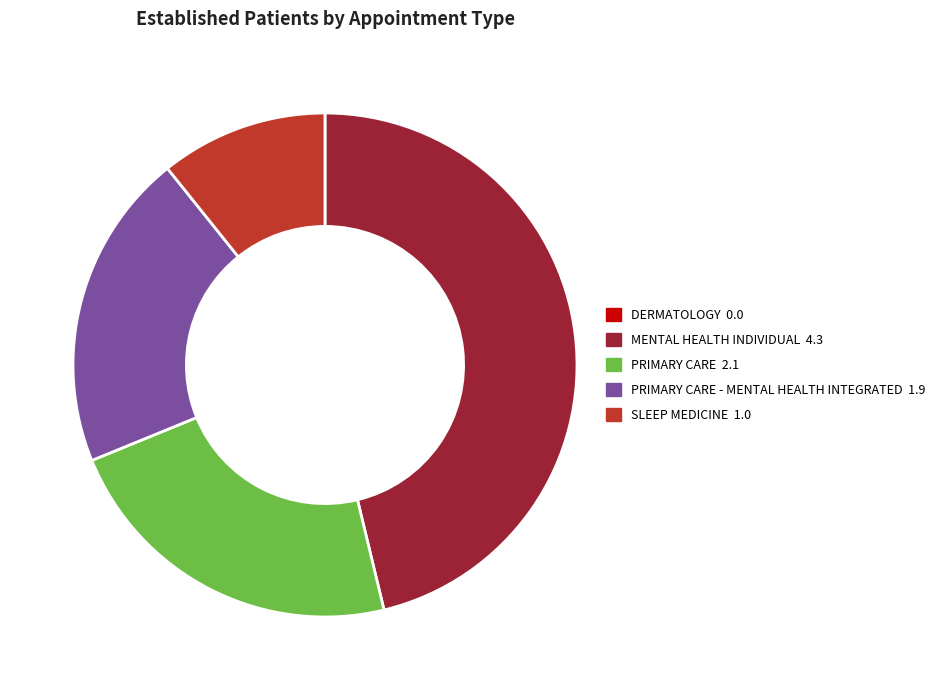

Is there any slice that represents more than half of the pie?

No